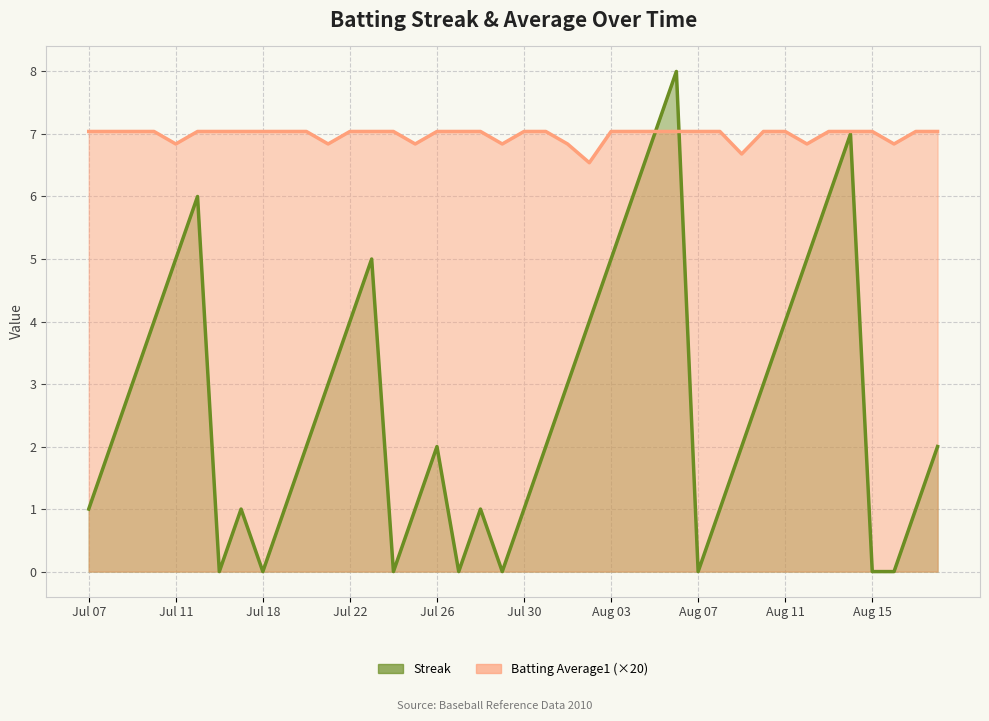

What is the average value of the Batting Average1 series?

0.3